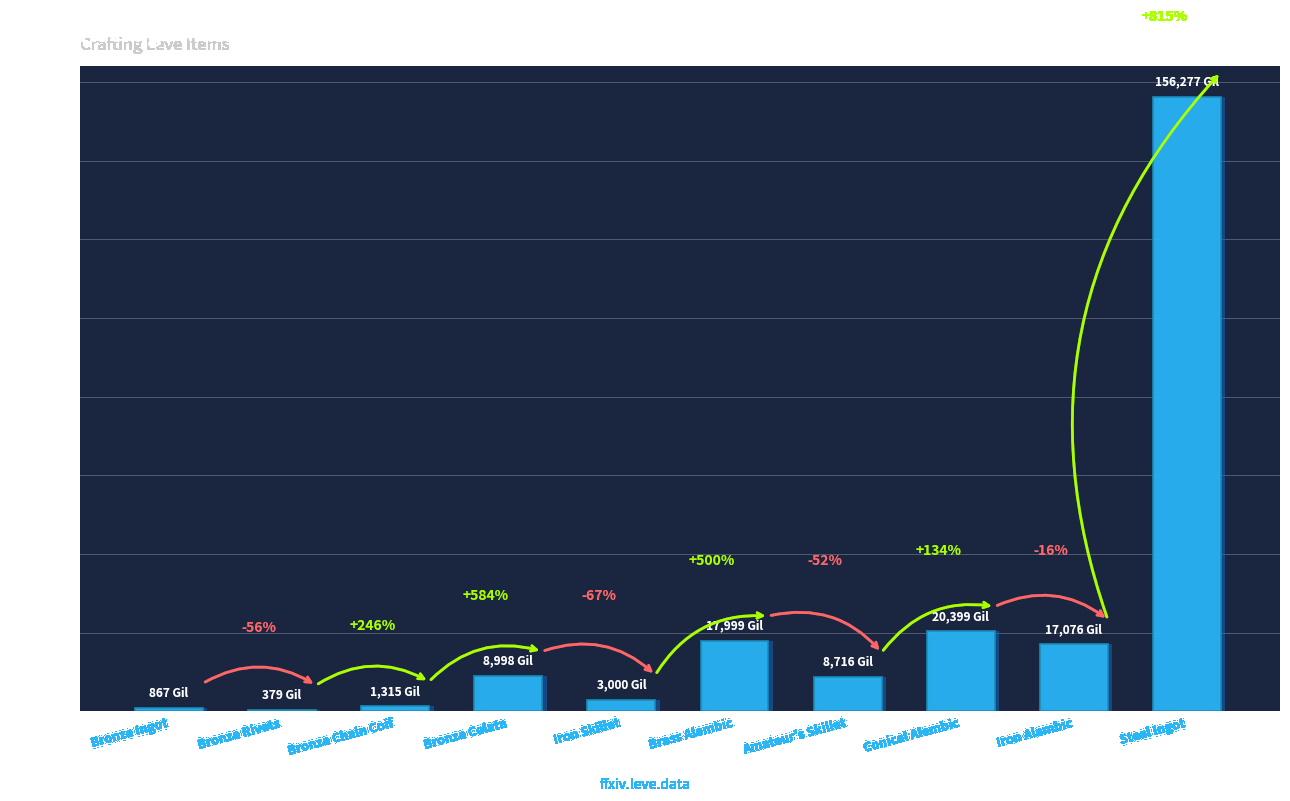

What is the label of the 3rd bar from the right?

Conical Alembic